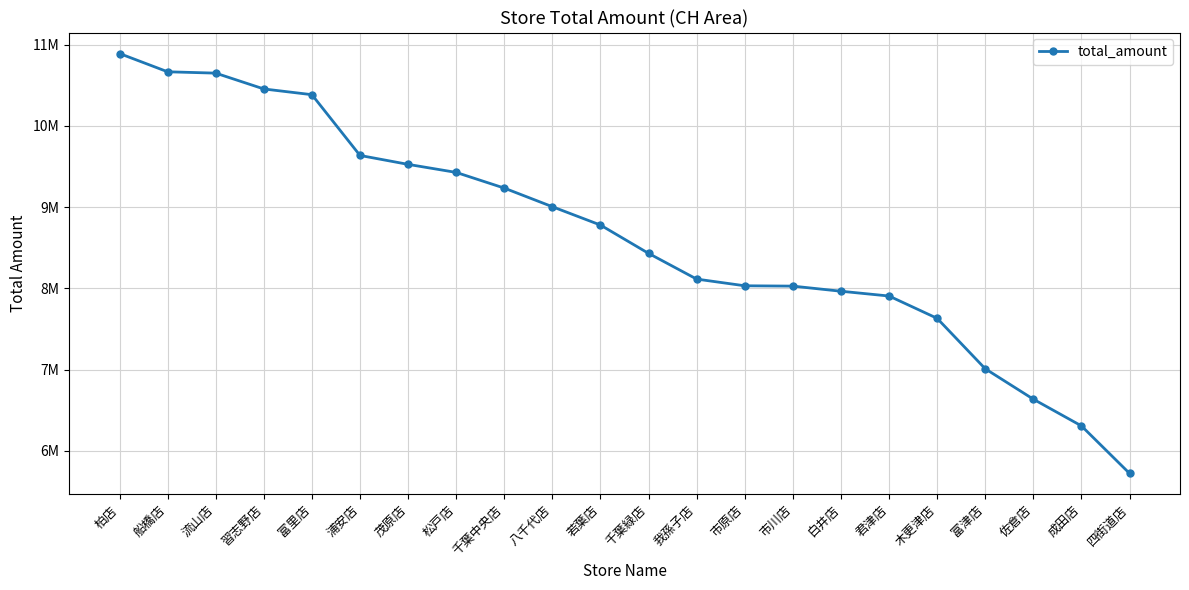

True or false: there are more than 2 points higher than both neighbors.

False